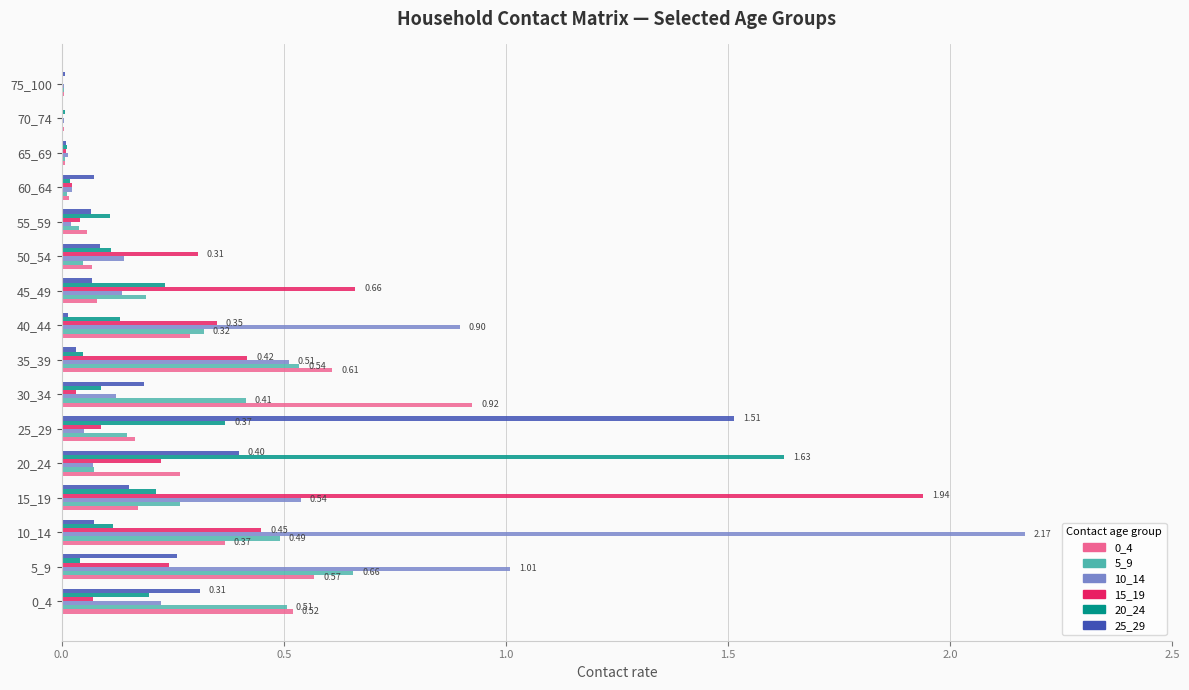

What is the sum of the 15_19 values at 45_49 and 20_24?

0.9